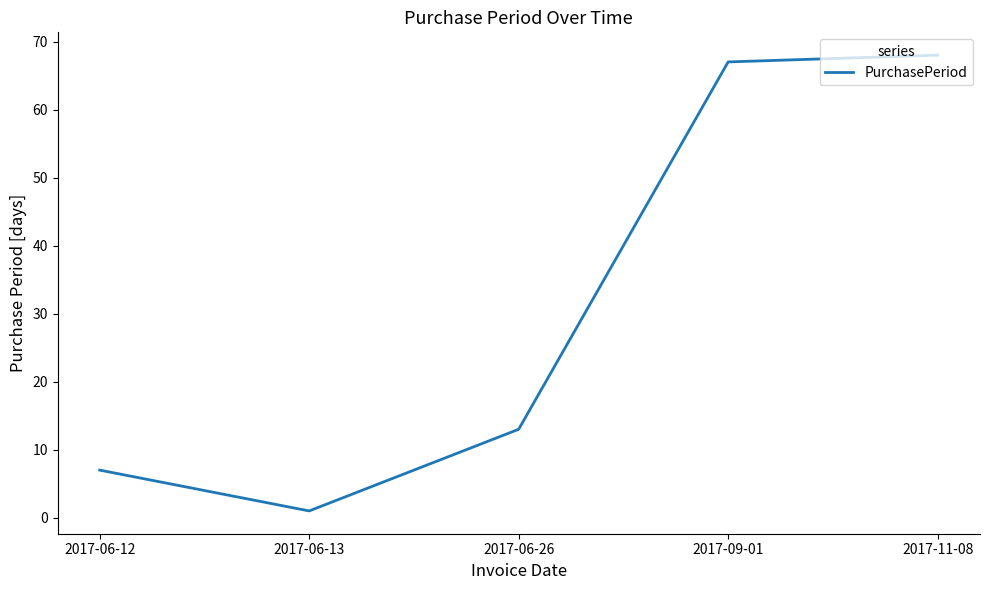

Which category has the lowest value across all series?

2017-06-13